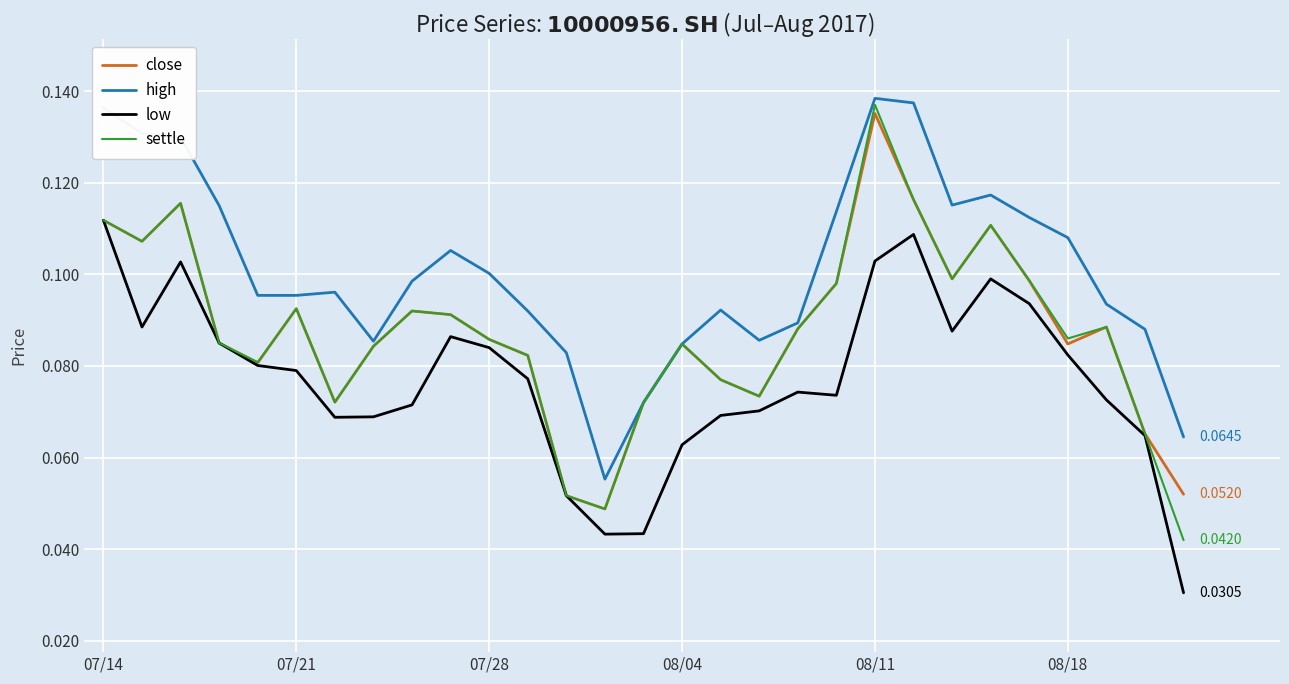

True or false: close has more than 2 interior local peaks.

True